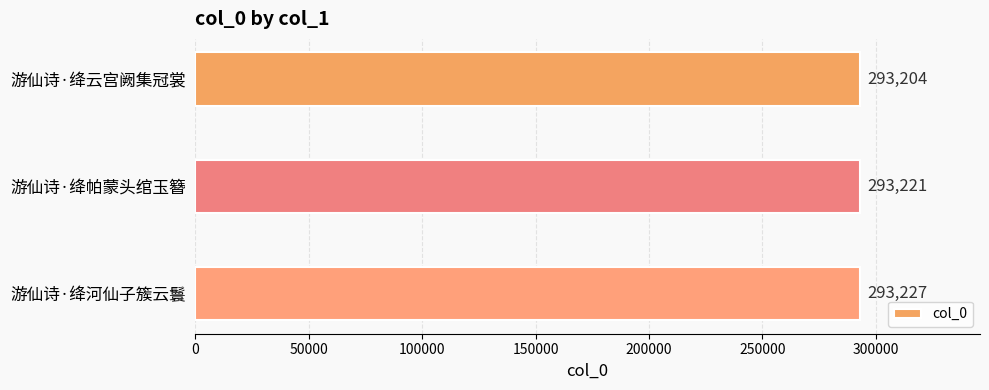

Does the chart contain any negative values?

No